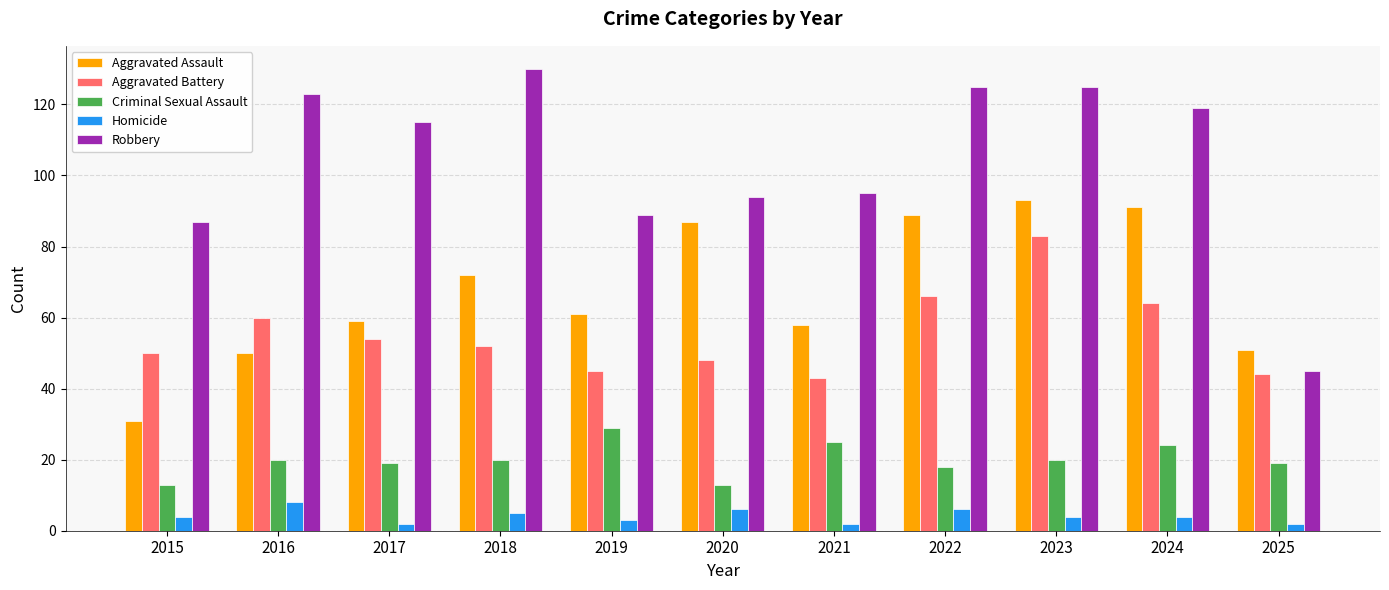

What is the sum of the Criminal Sexual Assault values at 2021 and 2015?

38